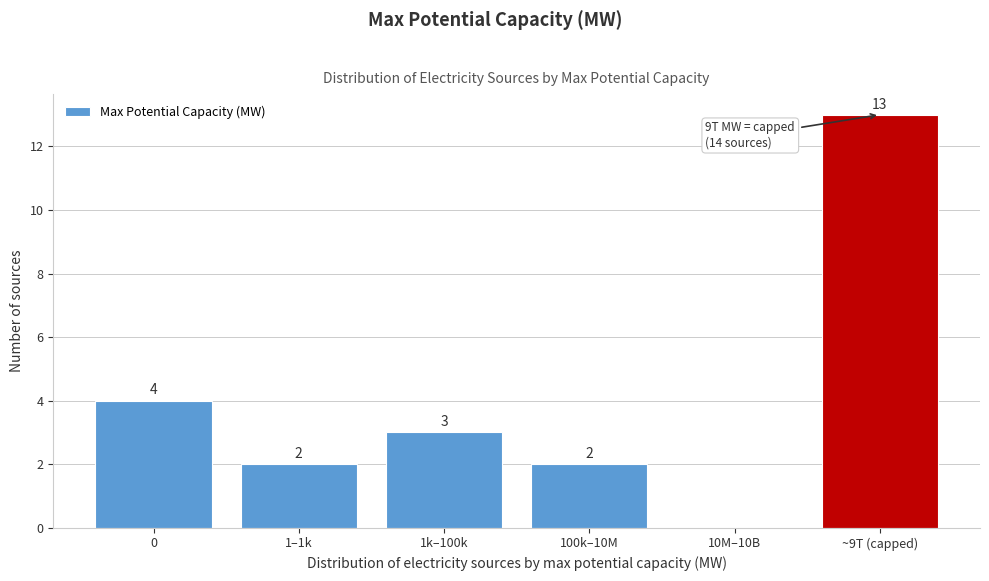

Reading right to left, extract all data points from this chart.

~9T (capped)=13	10M–10B=0	100k–10M=2	1k–100k=3	1–1k=2	0=4